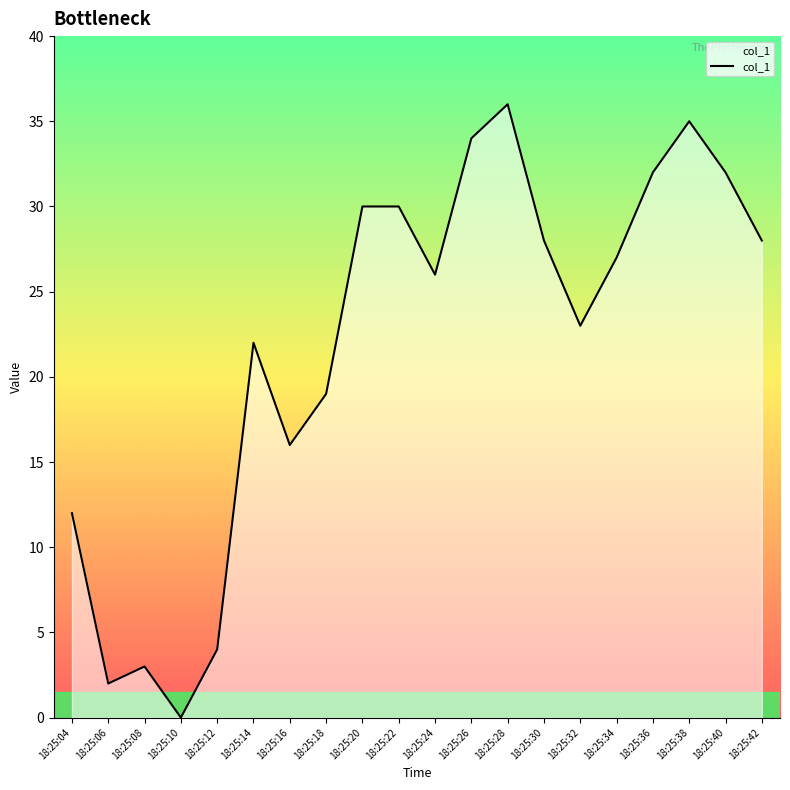

The chart shows a value of 6 at 18:25:16. True or false?

False